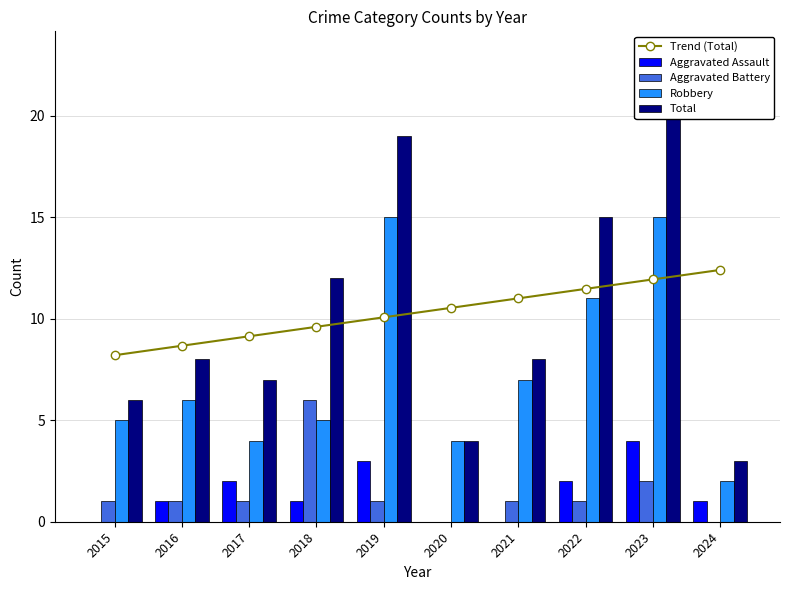

Is it true that Trend (Total) equals 3.3 at 2019?

False